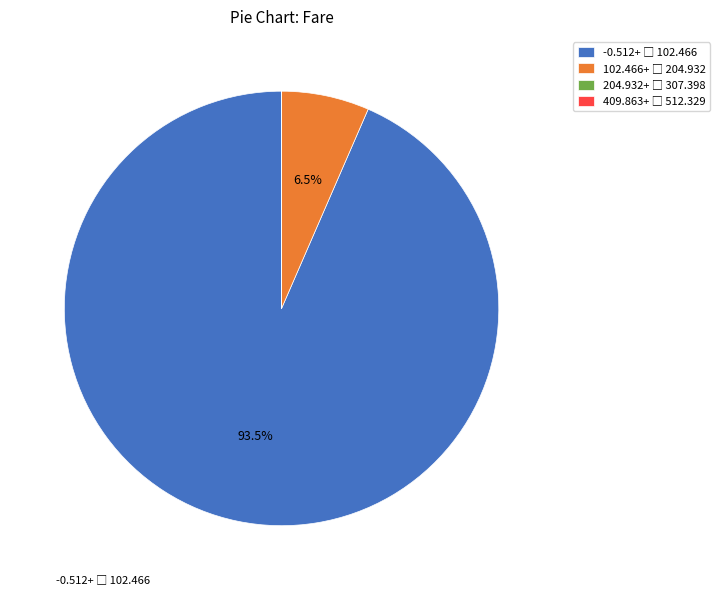

Is there any slice that represents more than half of the pie?

Yes